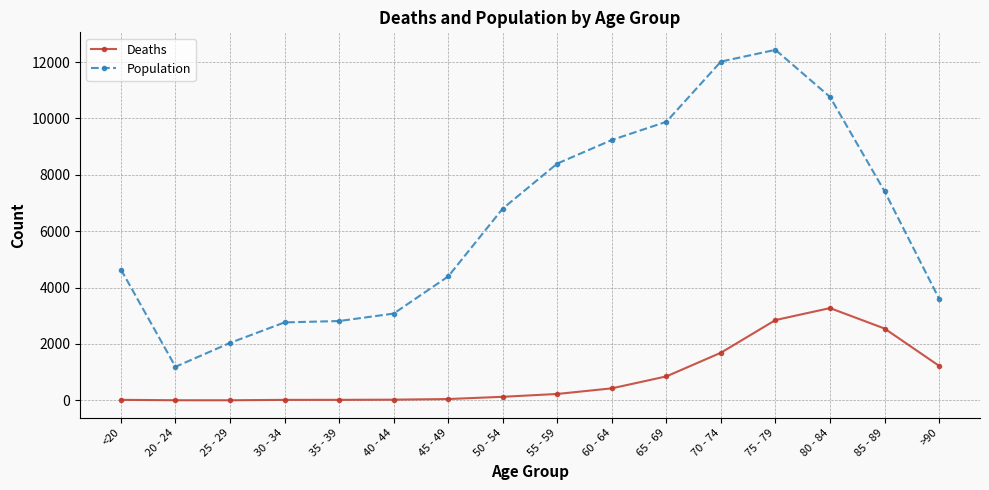

What is the smallest value displayed?

3